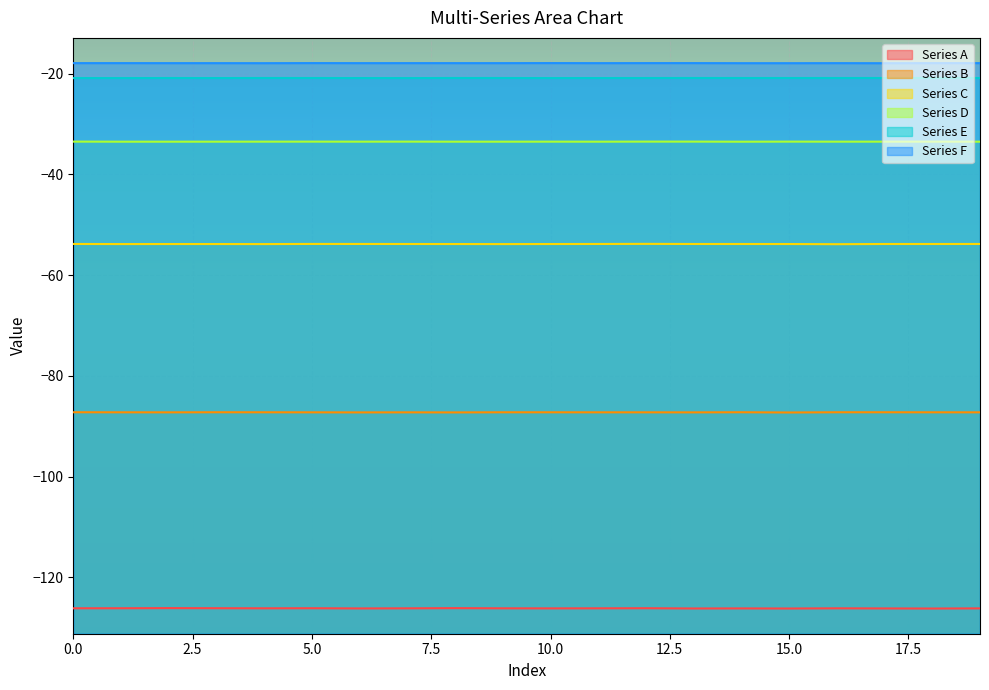

Which series has the largest total across all categories?

Series F